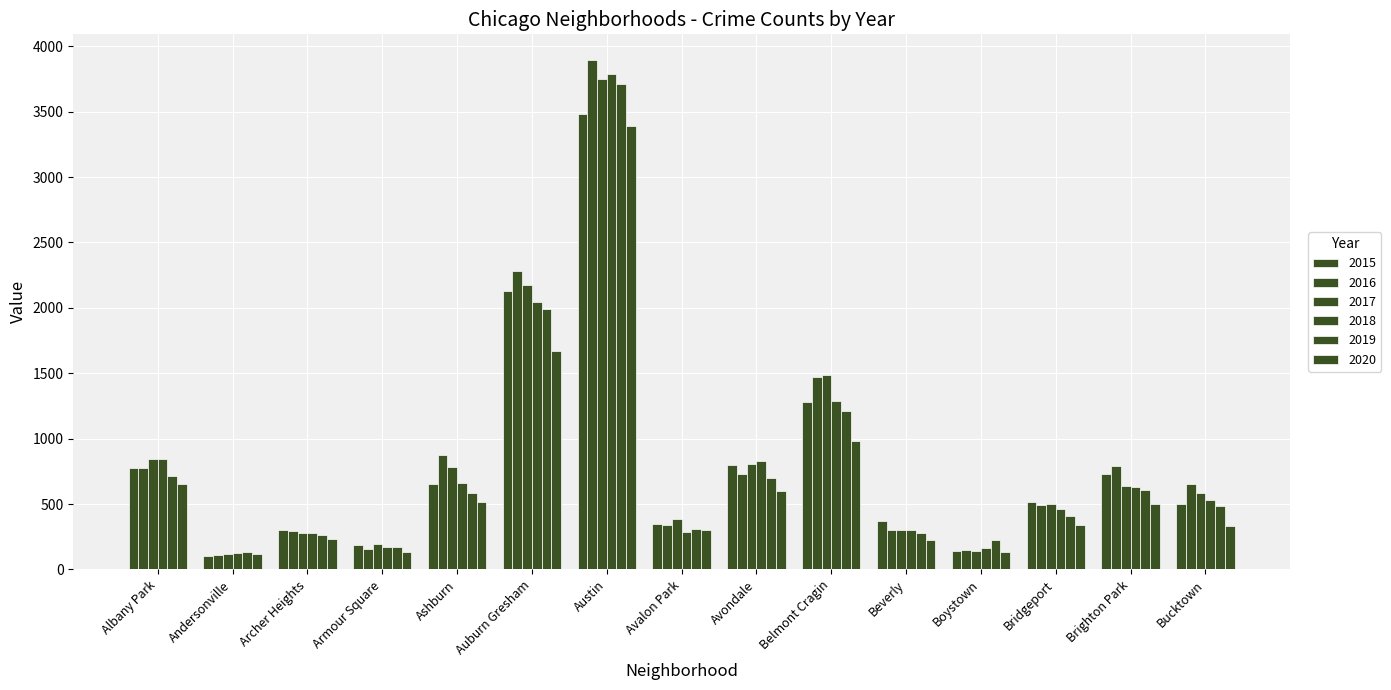

At how many categories does at least one series exceed 3240?

1